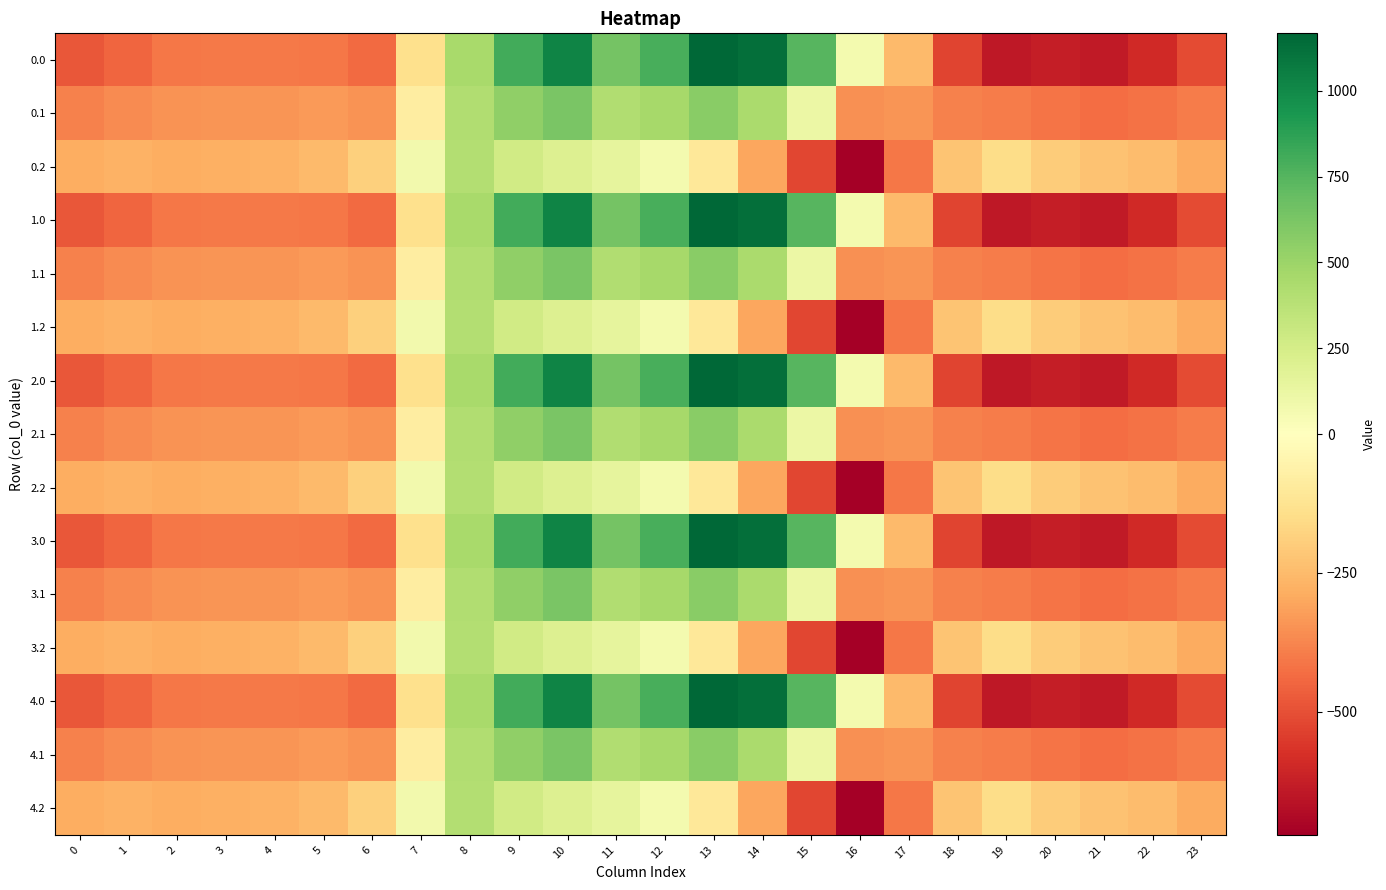

At 20, list the series in order from largest to smallest.

0.2, 1.2, 2.2, 3.2, 4.2, 0.1, 1.1, 2.1, 3.1, 4.1, 0.0, 1.0, 2.0, 3.0, 4.0